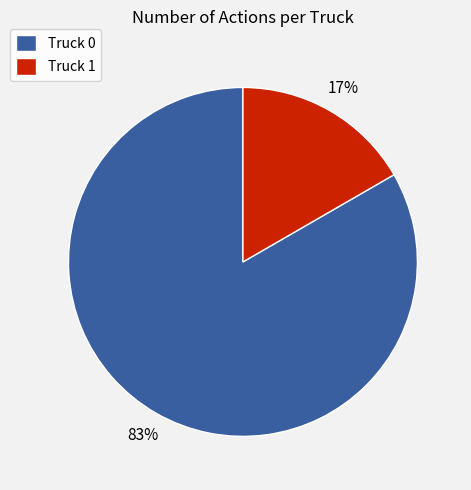

Is it true that Truck 0 is 83% of the pie?

True